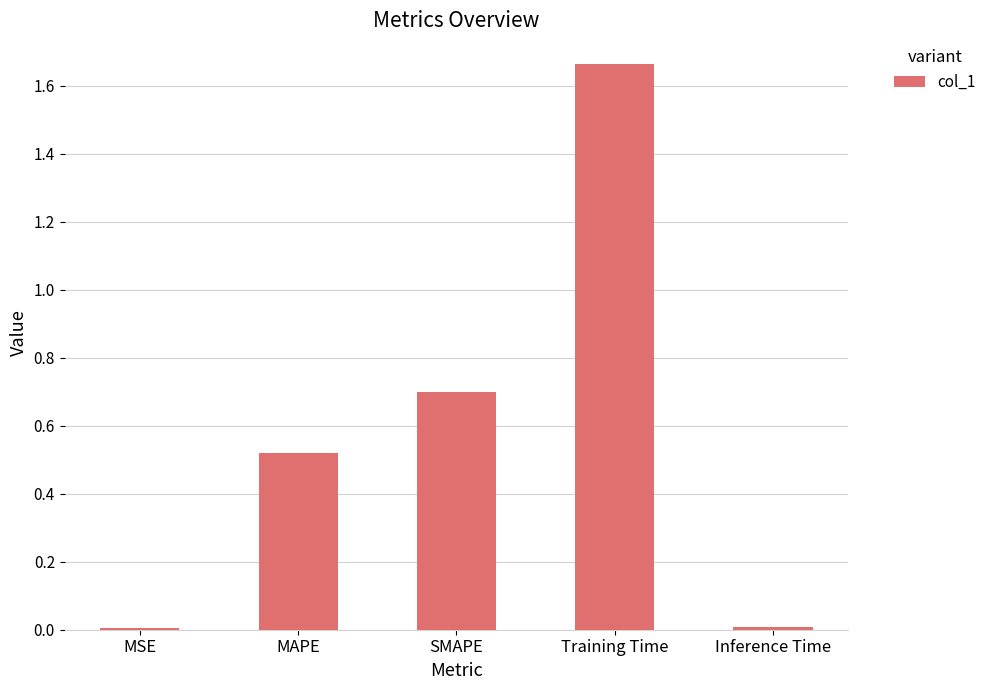

What is the label of the 4th bar from the right?

MAPE